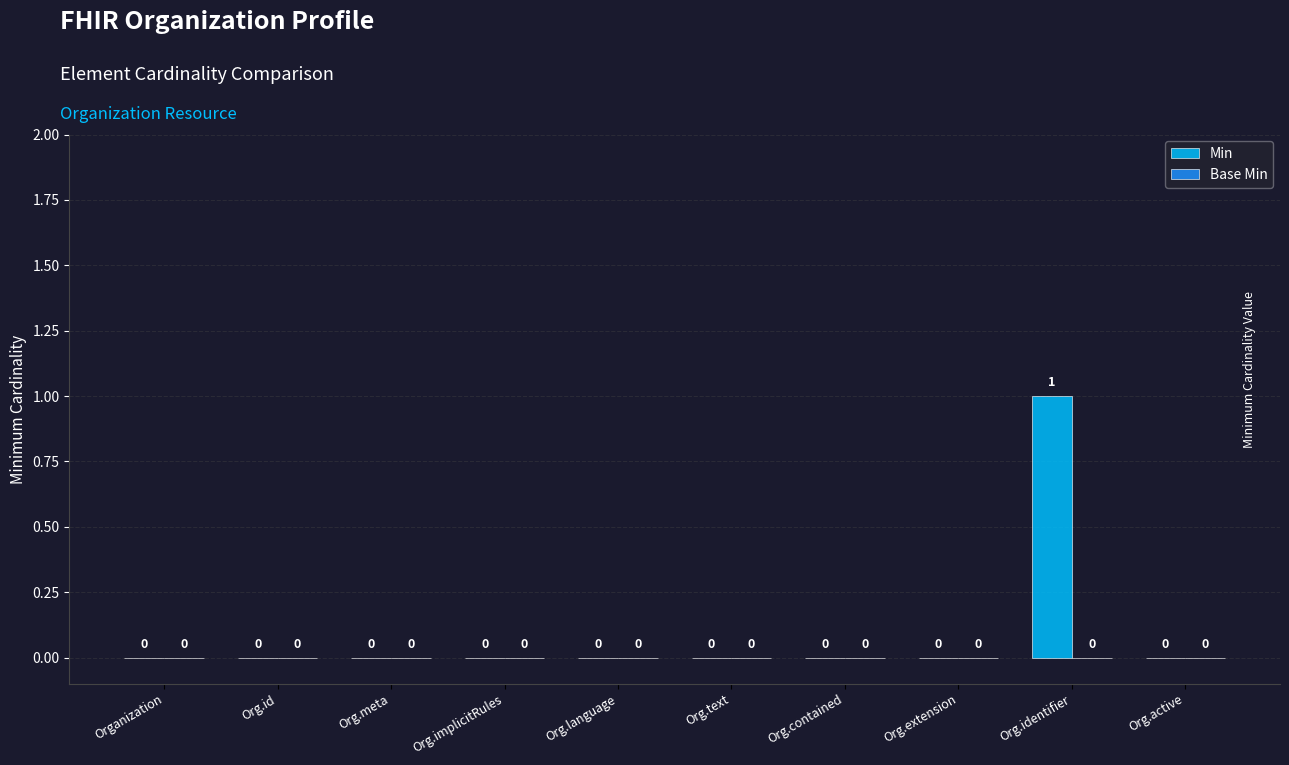

Count the number of data series in this chart.

1